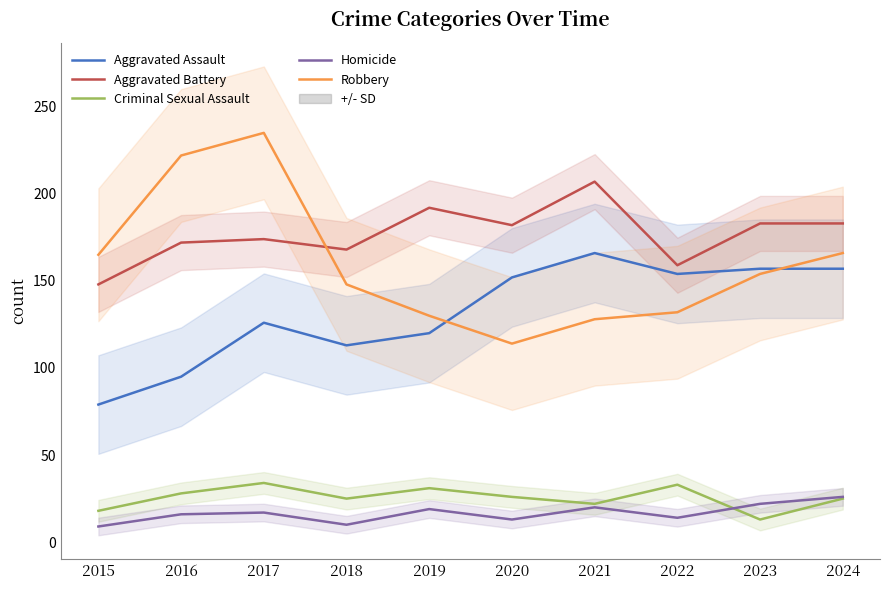

What is the total value across all series at 2018?

464